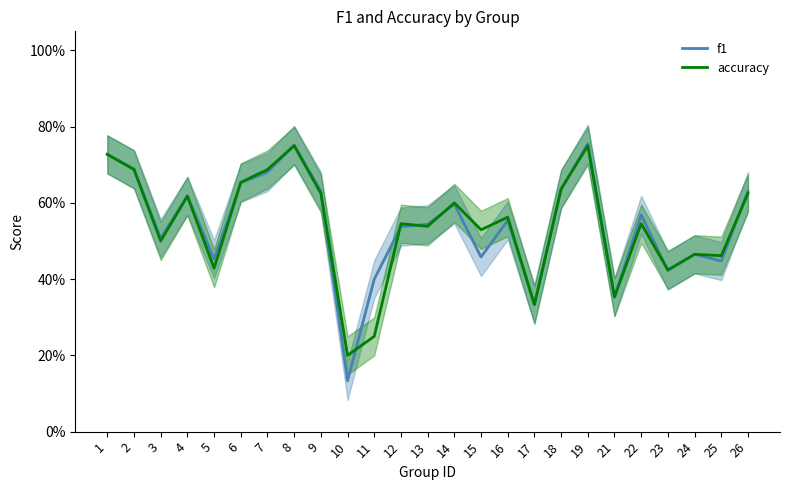

The accuracy series shows 0.8 at 24. True or false?

False